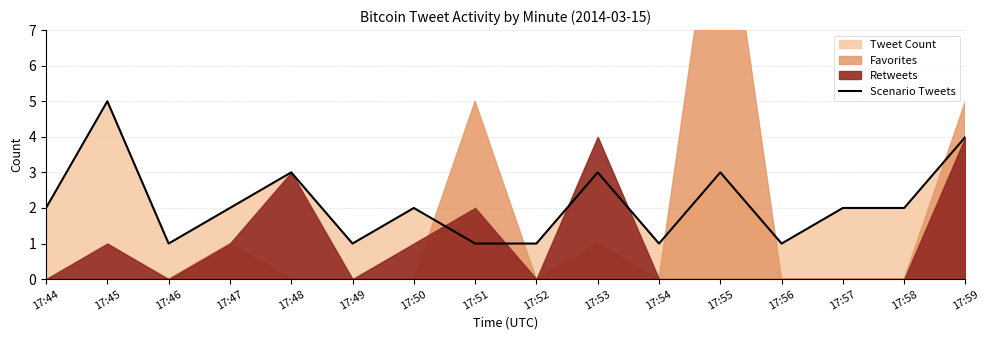

Approximately how many times larger is the value at 17:55 compared to 17:46?

3.0